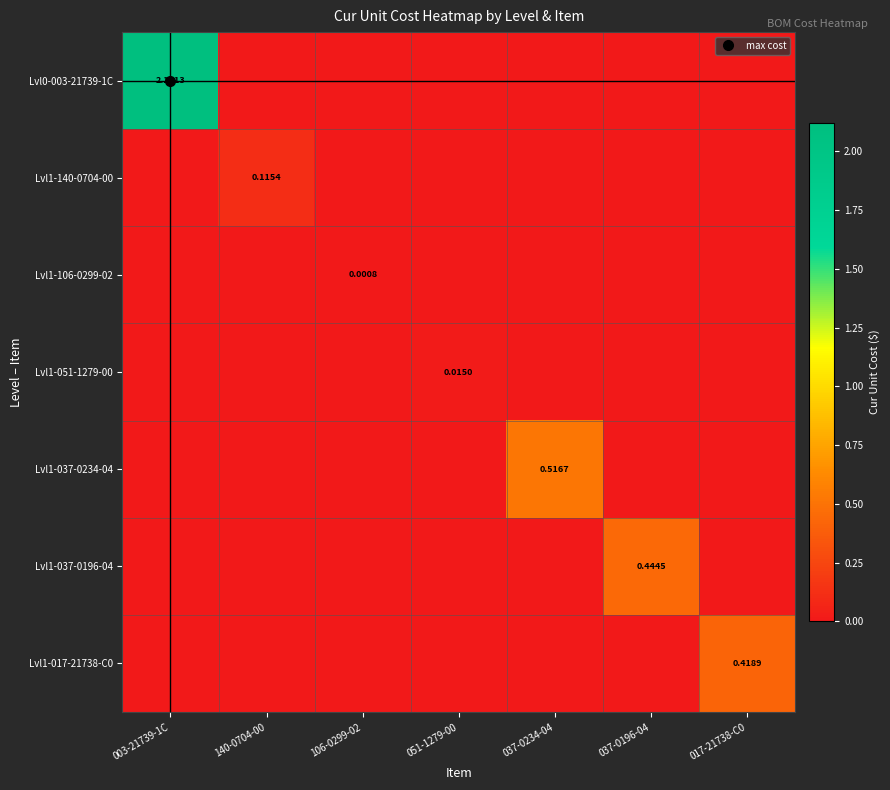

How many positive values does the Lvl0-003-21739-1C series have?

1